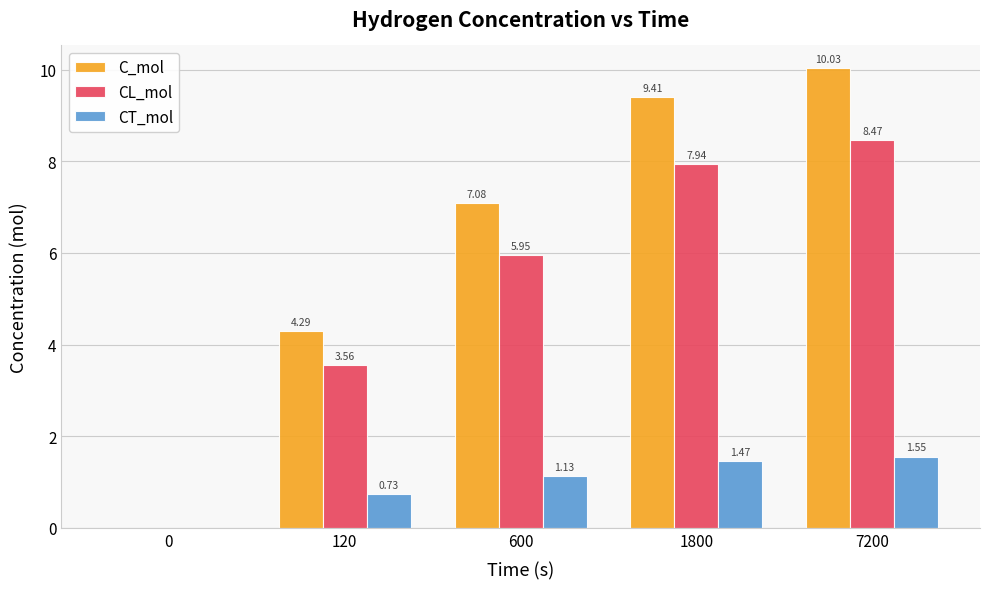

What is the sum of the CL_mol values at 7200 and 1800?

16.4